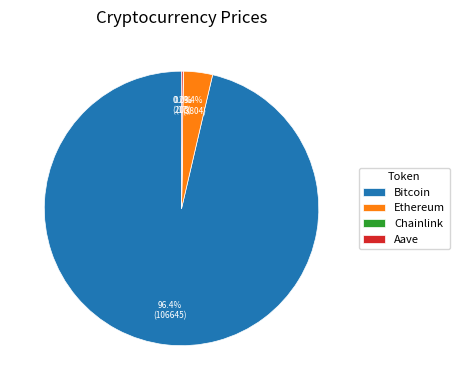

Which slice is the largest?

Bitcoin